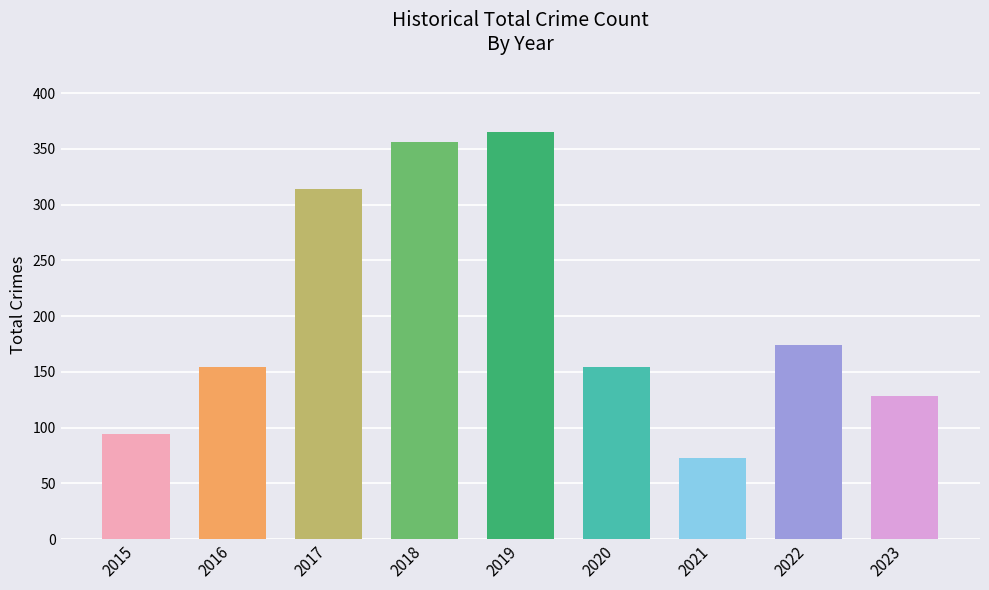

How many series are shown in this chart?

1